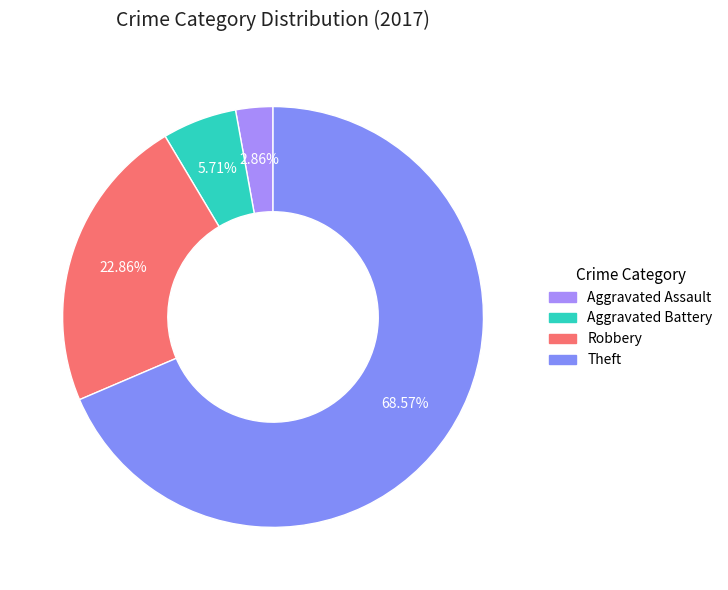

Is Theft the majority of the pie?

Yes